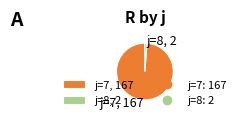

The j=7, 167 slice represents 89% of the pie. True or false?

False